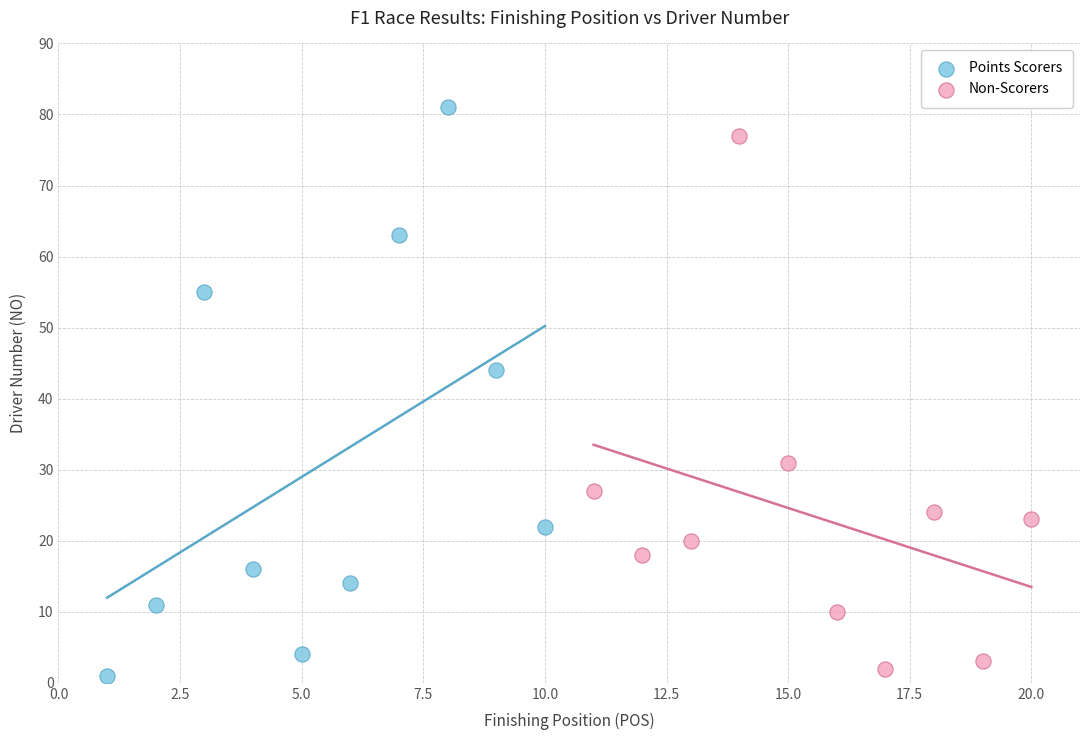

Which series has the widest spread of Y values?

Points Scorers